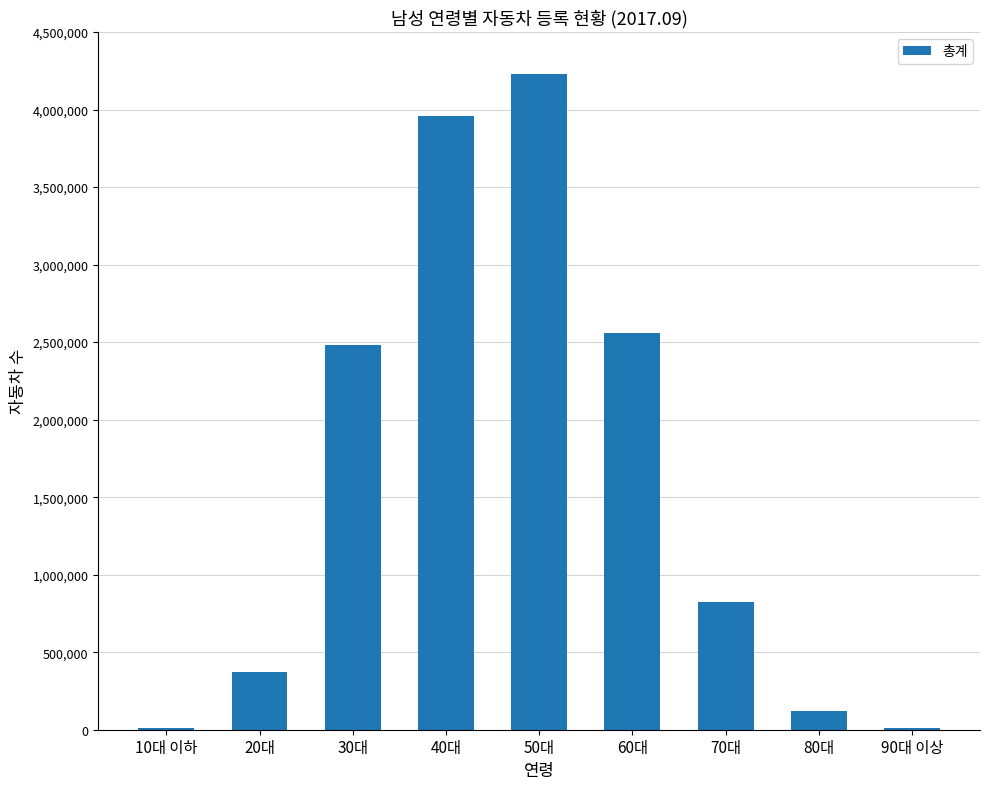

How many series are shown in this chart?

1